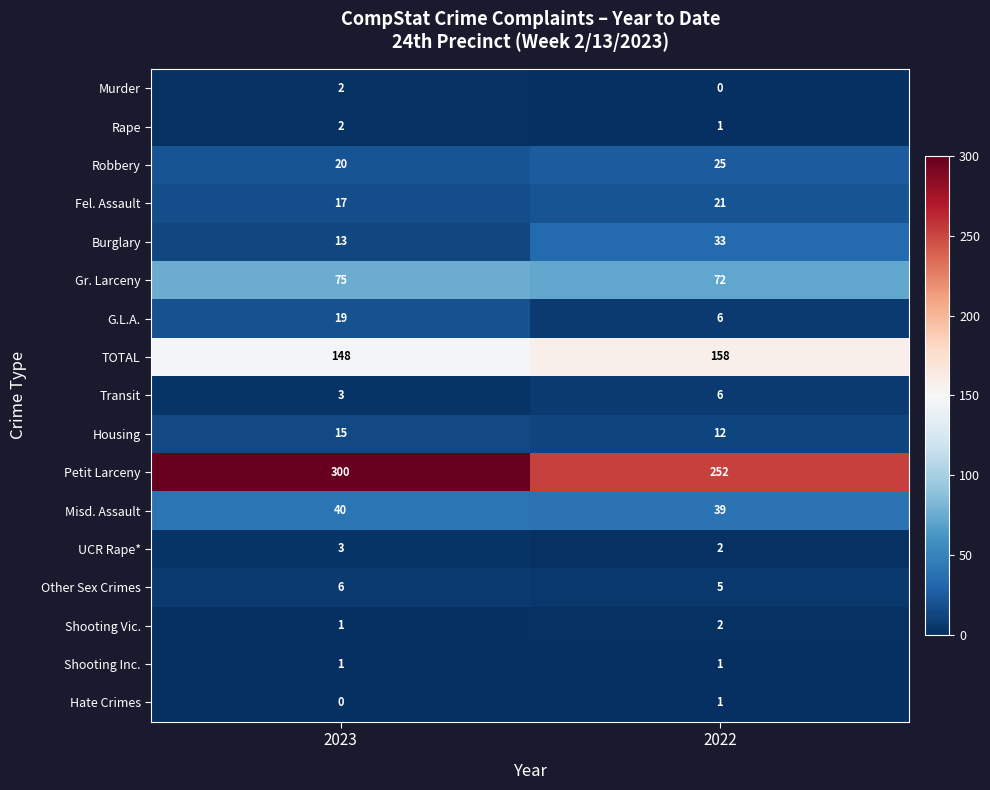

Count the number of categories in the chart.

2